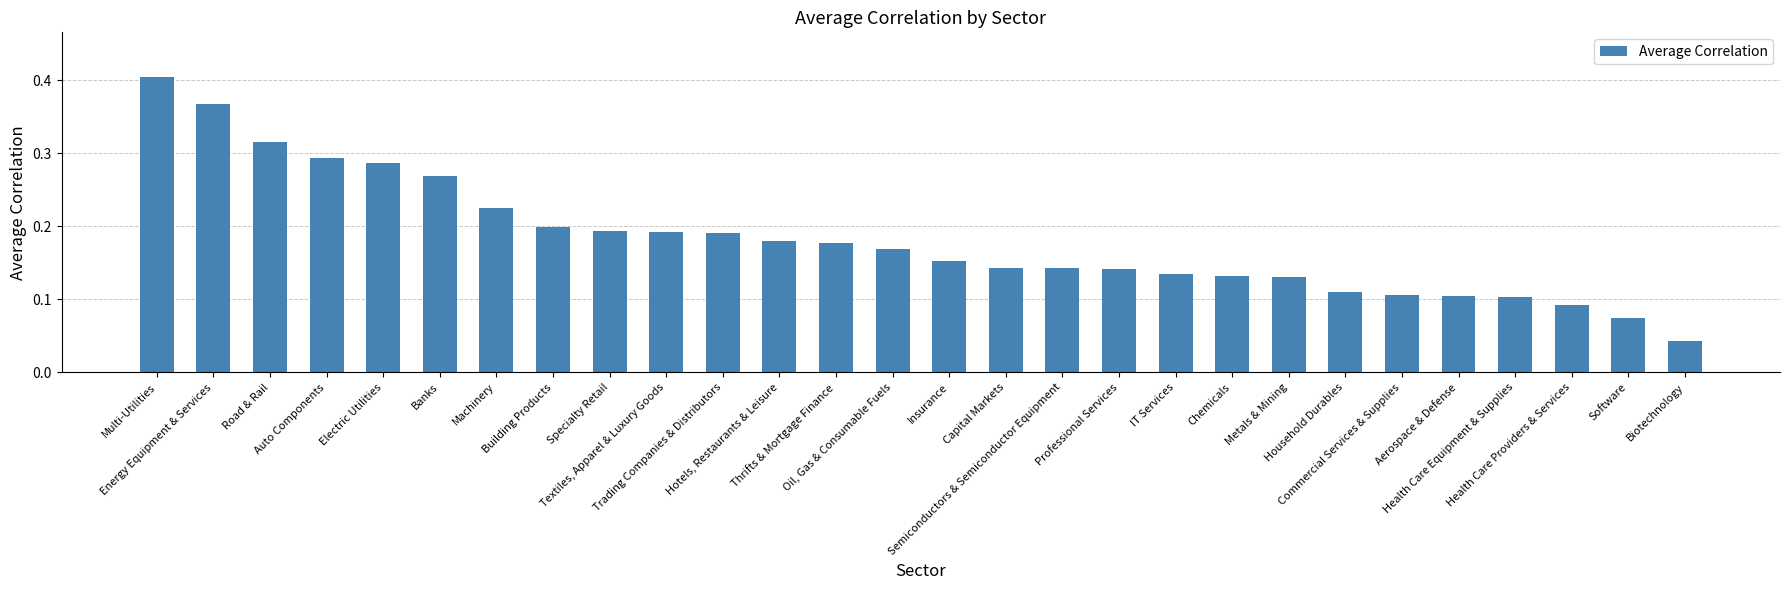

Count the number of data series in this chart.

1